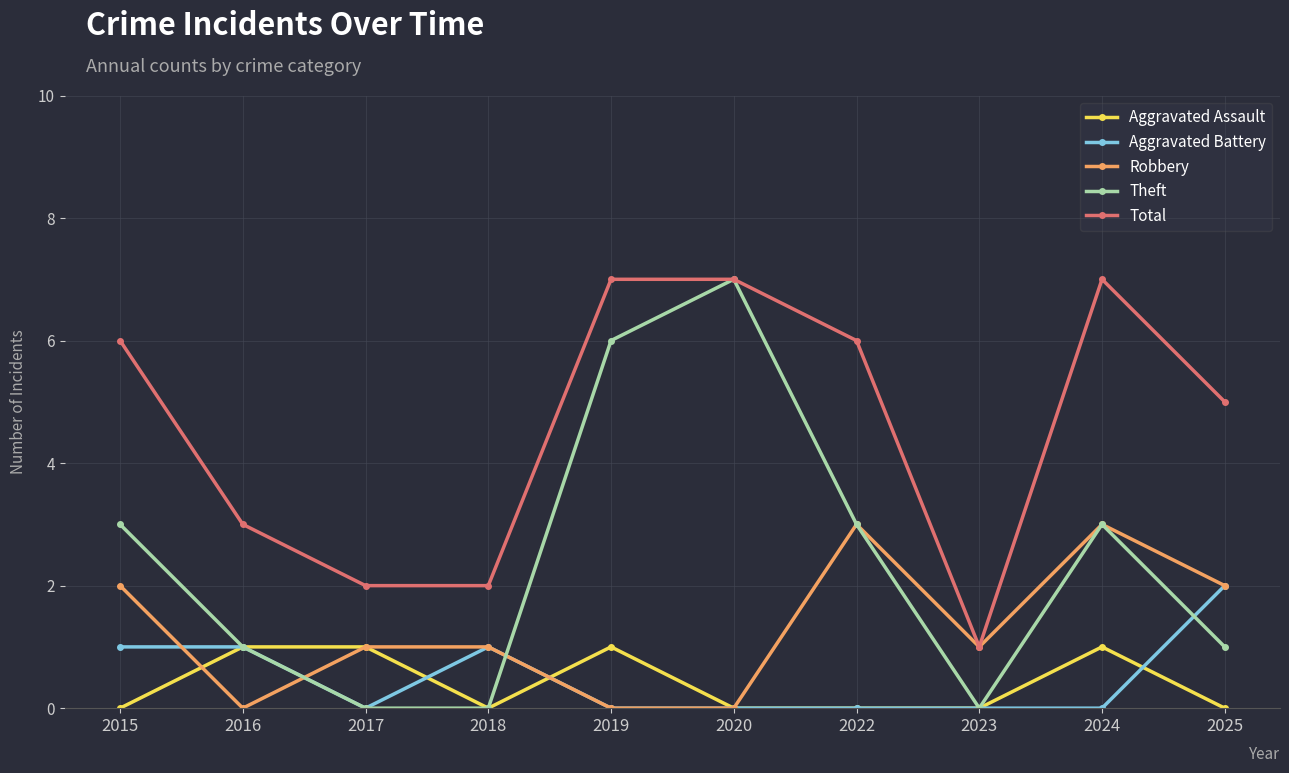

How many data points in Total are less than 6?

5